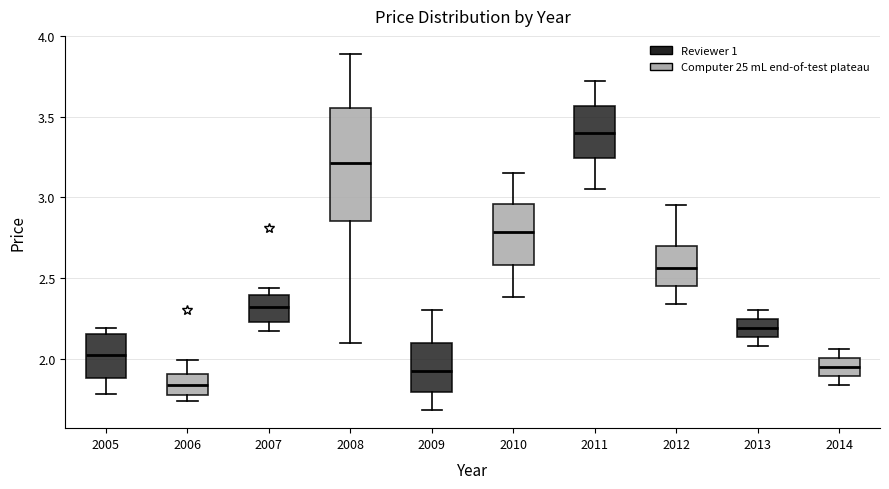

Which box is the tallest, from its lower edge to its upper edge?

2008